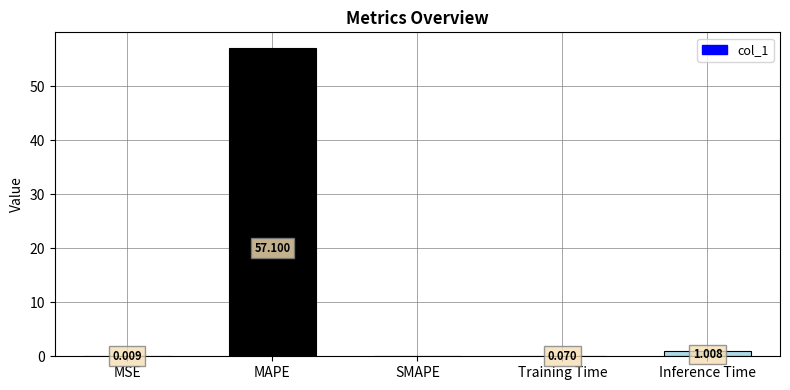

At which category does the chart reach its peak across all series?

MAPE